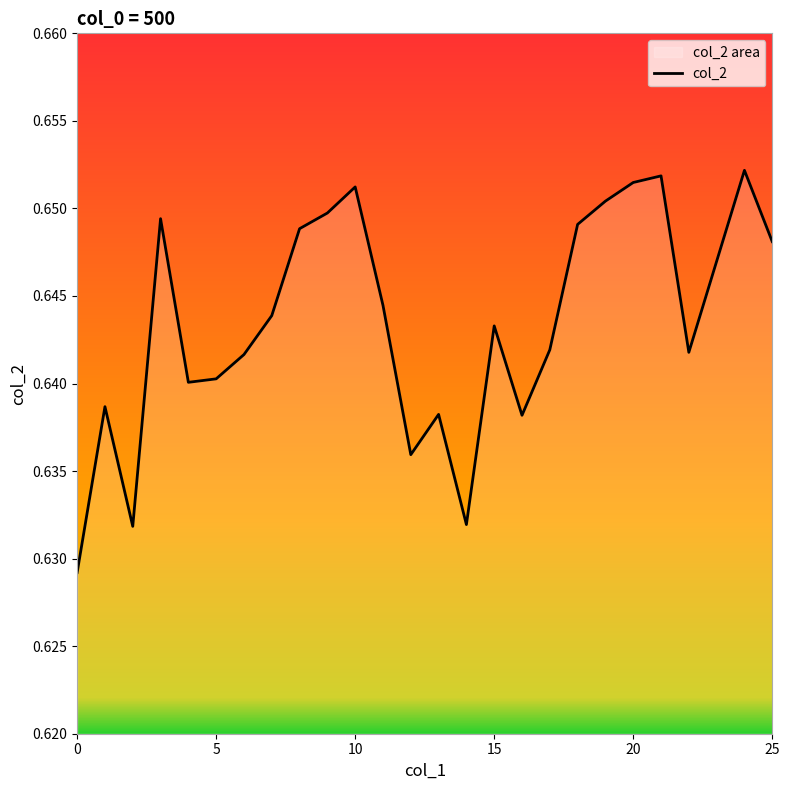

Which category has the highest value across all series?

24